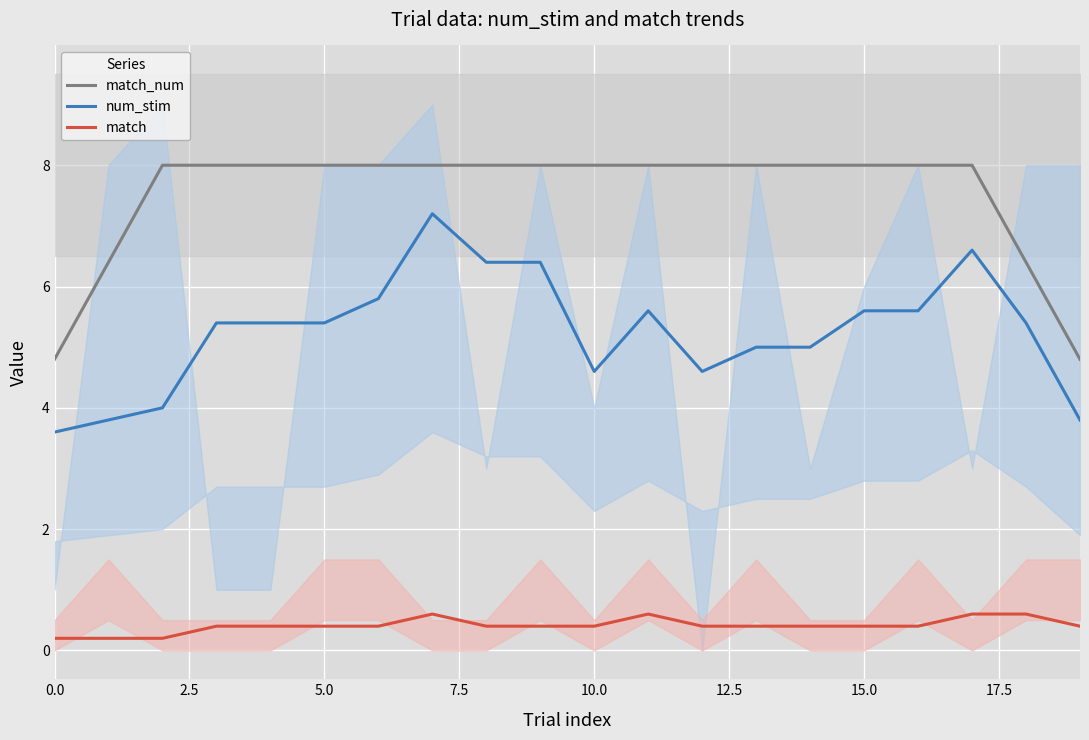

Rank the series by their average value, from highest to lowest.

match_num, num_stim, match